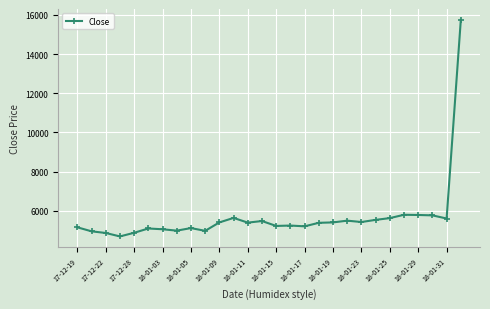

True or false: there are more than 2 points higher than both neighbors.

True